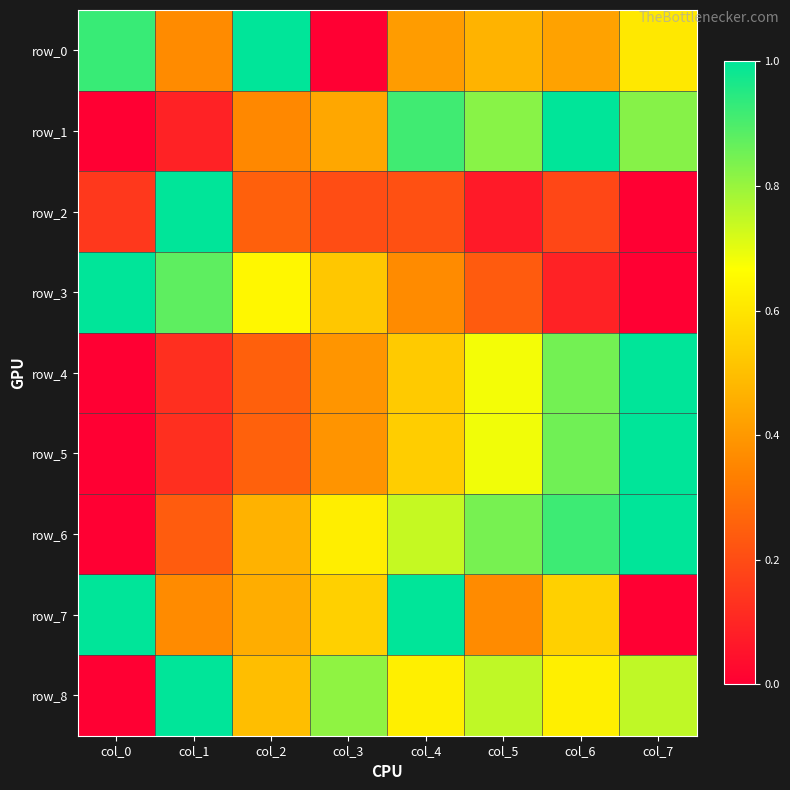

Which category has the lowest value in the row_5 series?

col_0